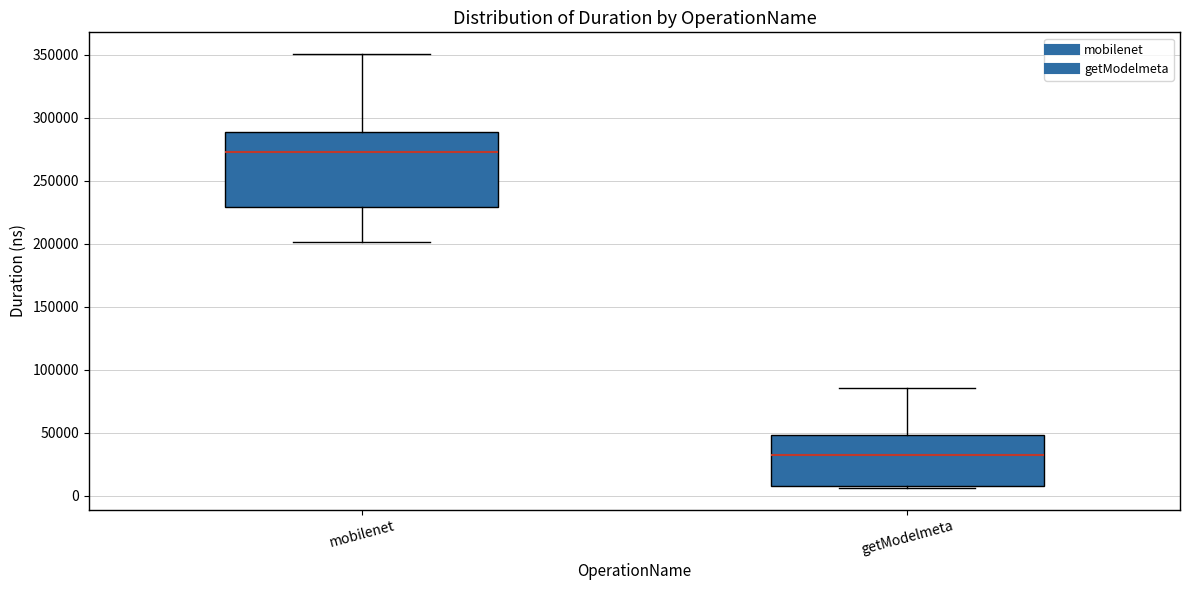

Reading left to right, transcribe this box plot: for each box, give where its median line is, the range the box spans, and where its two whiskers end, as read against the y-axis. The values are not printed on the chart, so give them approximately, as read against the axis.

mobilenet: median 275000, box 230000 to 290000, whiskers 200000 to 350000
getModelmeta: median 35000, box 10000 to 50000, whiskers 5000 to 85000